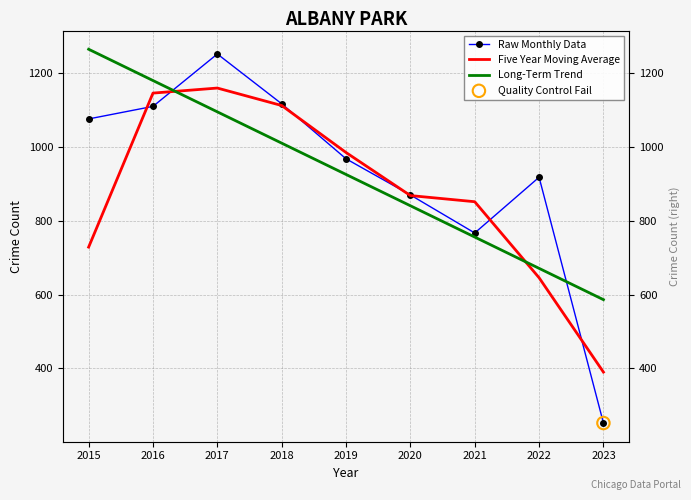

Is the value of Long-Term Trend at 2022 greater than the value of Five Year Moving Average at 2015?

No